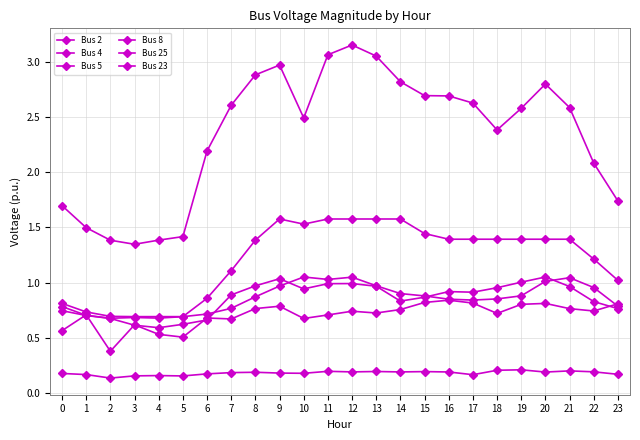

What is the value of the Bus 4 point at the 9th from the left?

1.4